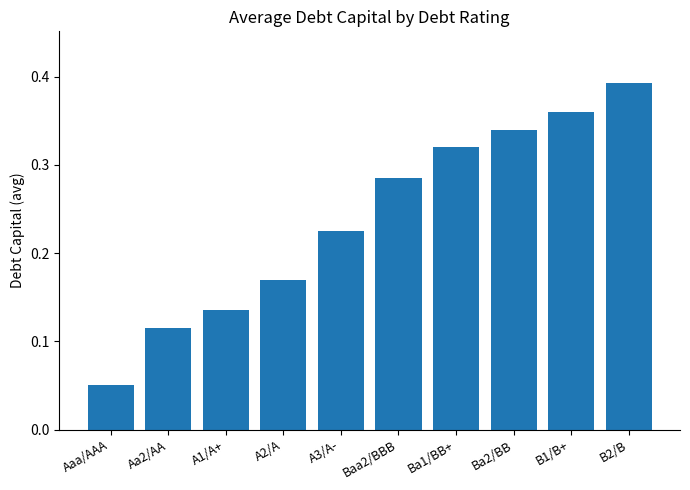

Count the values in the range 0 to 1.

10